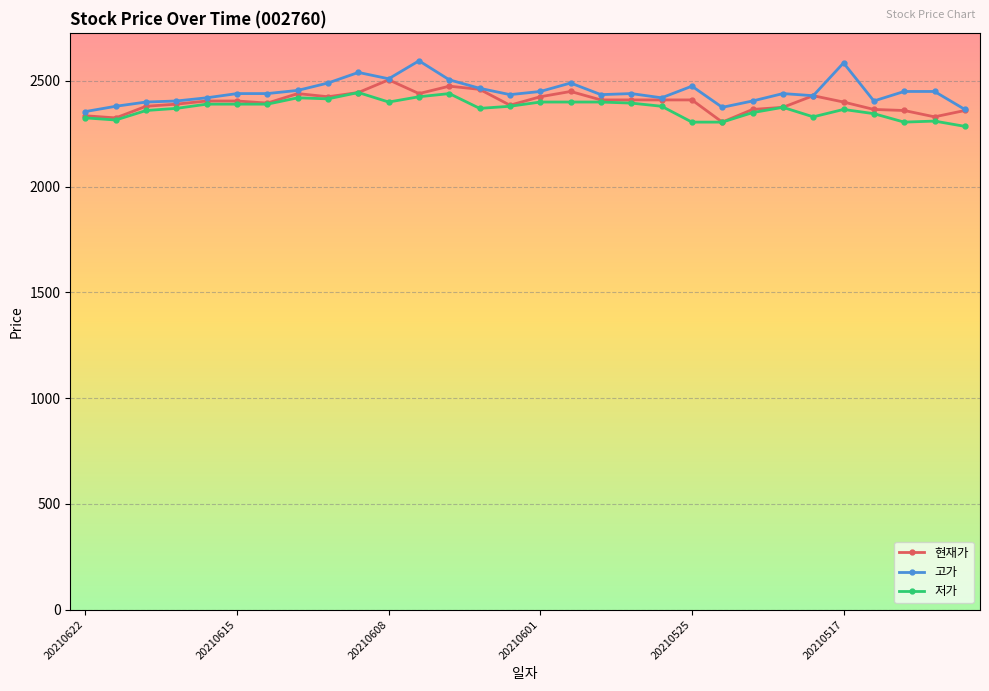

How many values in the 현재가 series are below 2405?

14